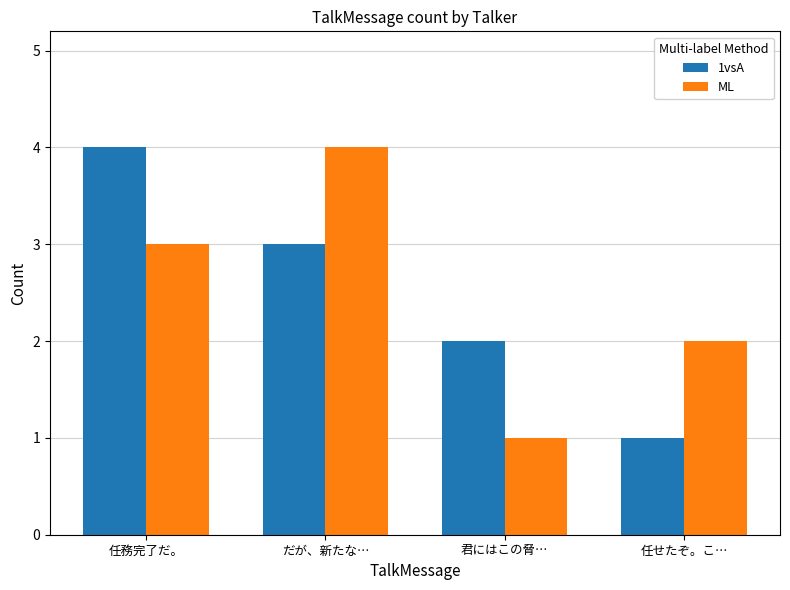

What are all the series names shown in the legend?

1vsA, ML